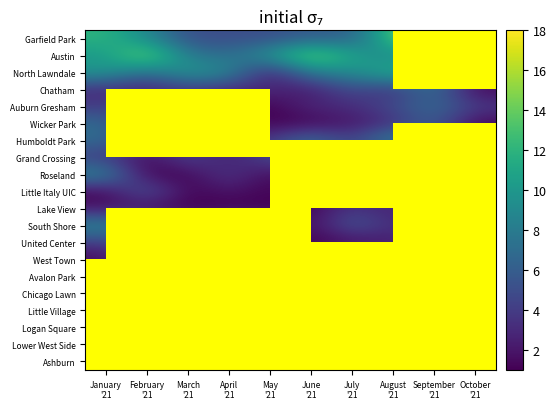

Rank the series by their maximum value, from highest to lowest.

Garfield Park, Austin, North Lawndale, Humboldt Park, Roseland, South Shore, Chatham, Auburn Gresham, Wicker Park, Grand Crossing, Little Italy UIC, West Town, Chicago Lawn, United Center, Little Village, Lake View, Logan Square, Lower West Side, Ashburn, Avalon Park